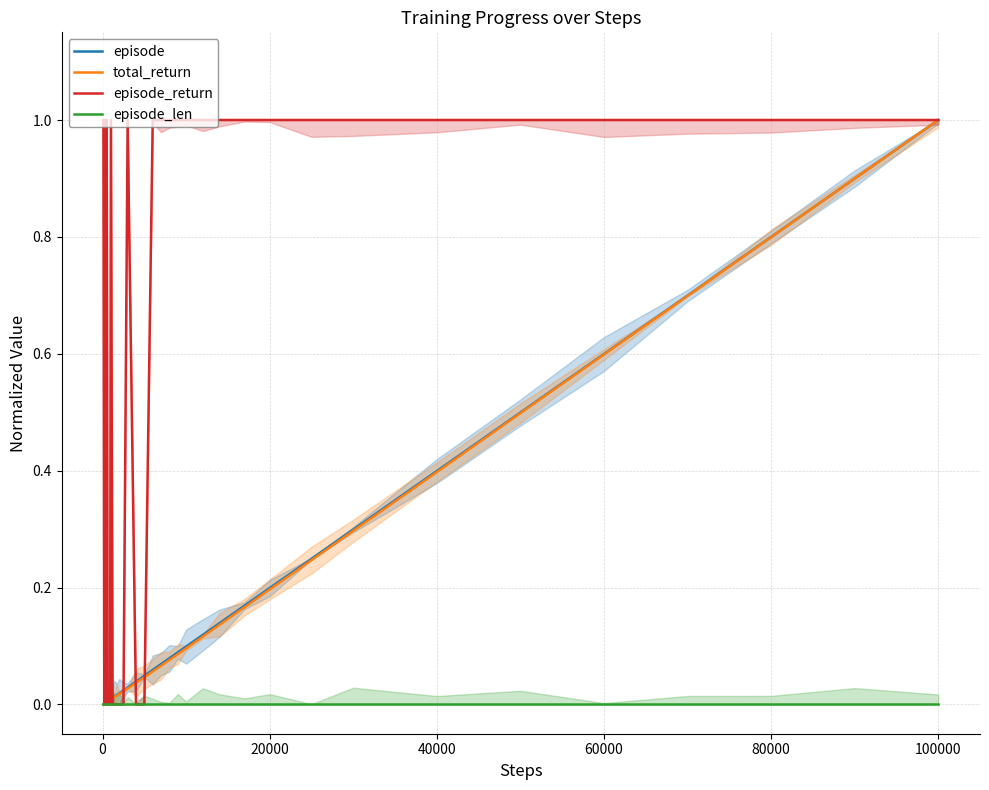

What is the highest value of the total_return series?

1.0